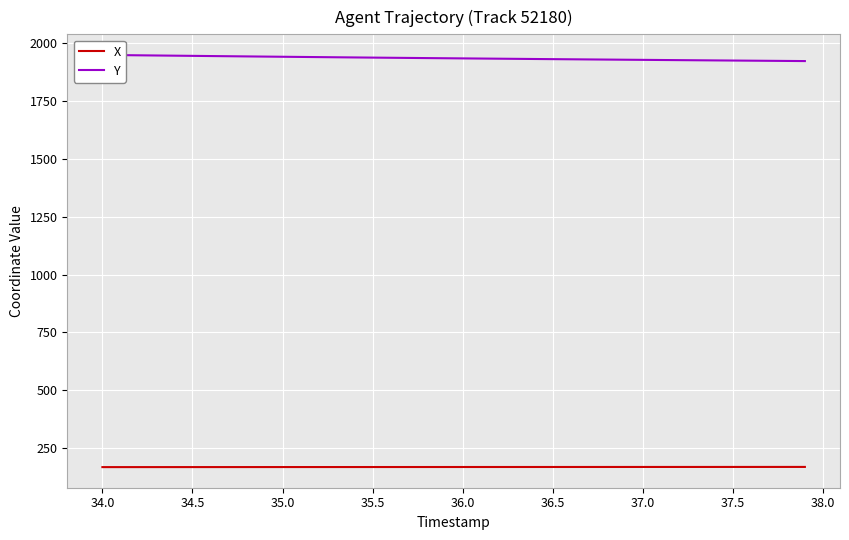

Reading right to left, extract all data points from this chart.

X: 168.5	168.5	168.5	168.5	168.5	168.4	168.4	168.4	168.4	168.4	168.4	168.3	168.3	168.3	168.3	168.3	168.2	168.2	168.2	168.2	168.2	168.1	168.1	168.1	168.1	168.1	168.0	168.0	168.0	168.0	167.9	167.9	167.9	167.9	167.8	167.8	167.8	167.8	167.7	167.7
Y: 1923.2	1923.8	1924.4	1925.0	1925.5	1926.1	1926.7	1927.3	1927.9	1928.5	1929.1	1929.7	1930.3	1931.0	1931.6	1932.2	1932.9	1933.5	1934.2	1934.8	1935.5	1936.2	1936.8	1937.5	1938.2	1939.0	1939.7	1940.4	1941.1	1941.9	1942.6	1943.4	1944.2	1945.0	1945.8	1946.6	1947.4	1948.2	1949.0	1949.8